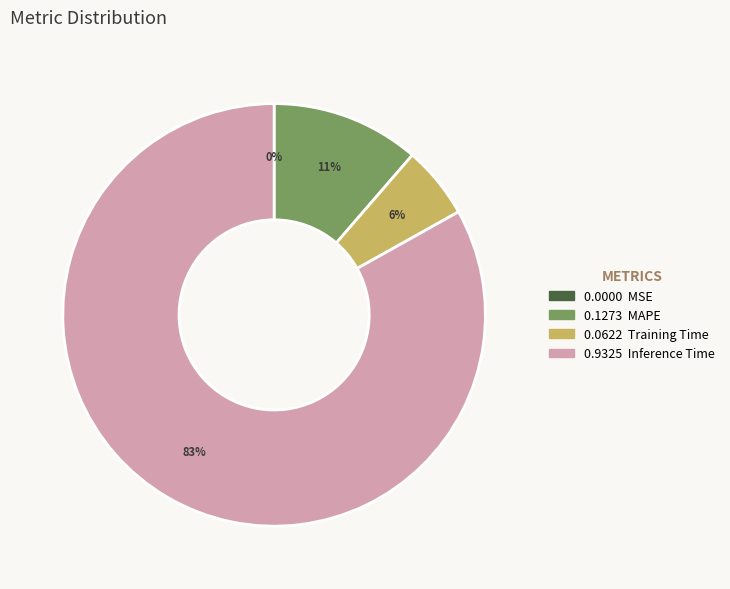

Does any single category account for the majority?

Yes